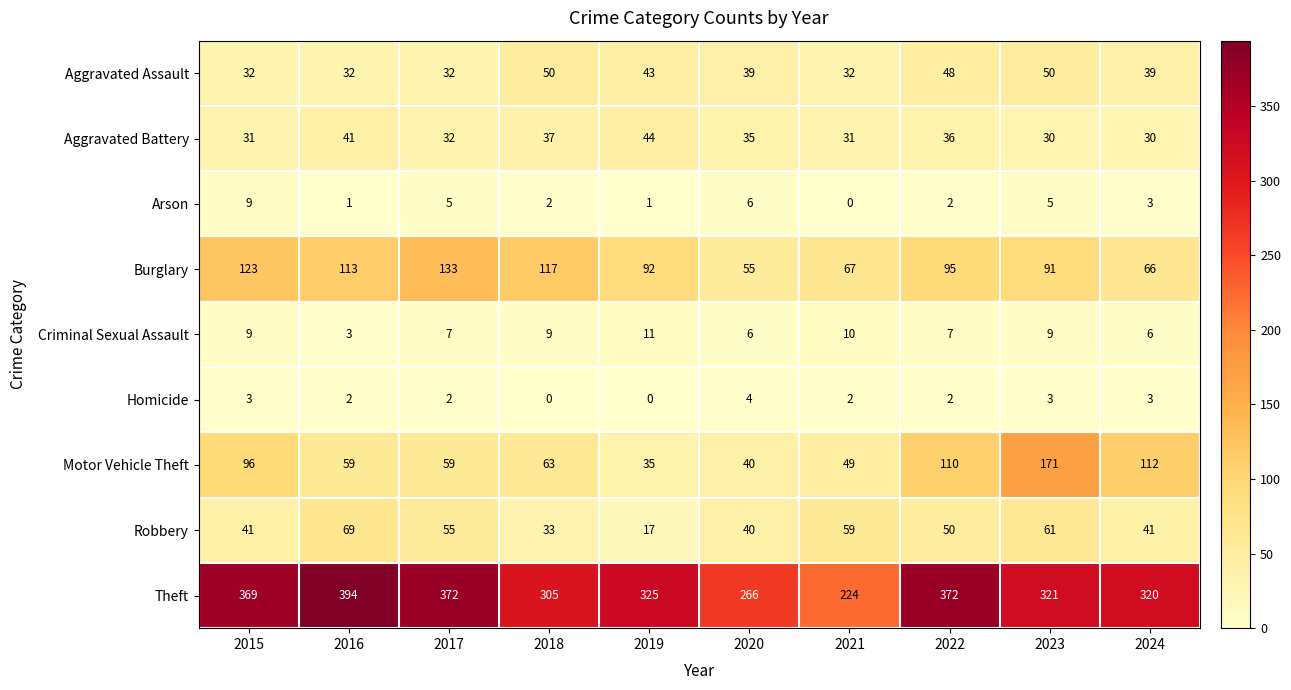

Which series changed the most between 2018 and 2020?

Burglary